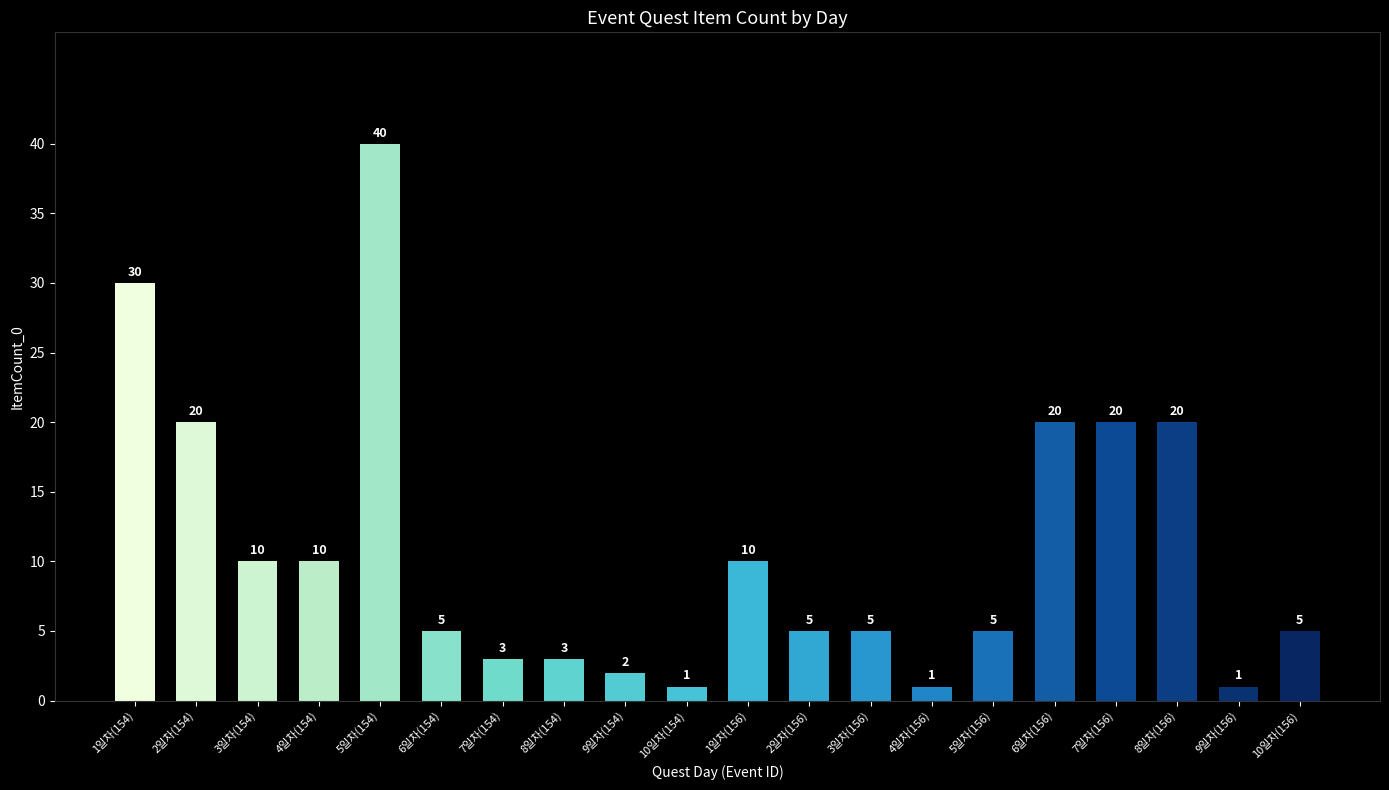

What position from the left is 1일차(154)?

1